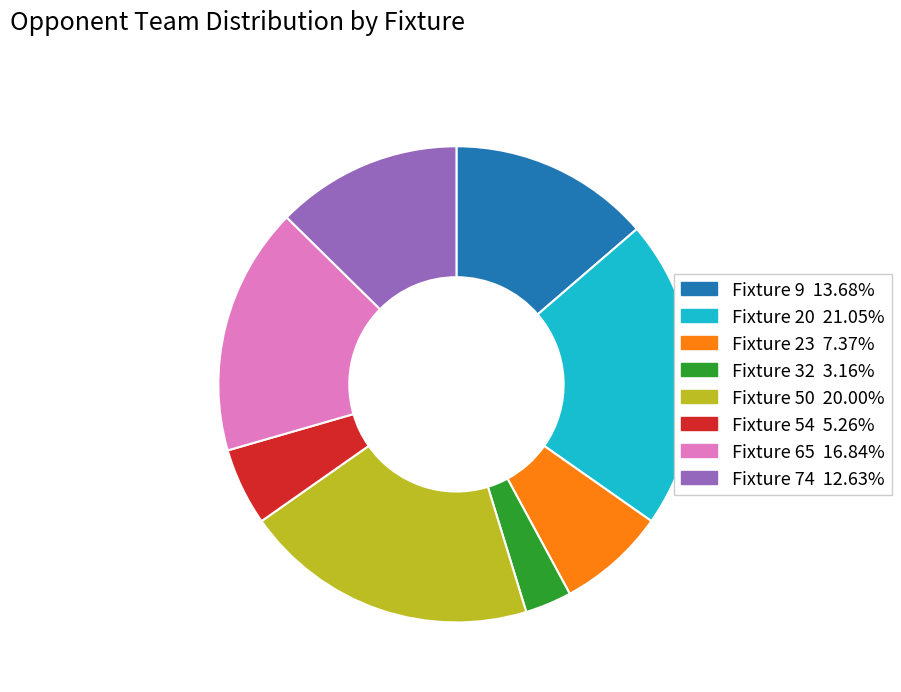

Does any single category account for the majority?

No